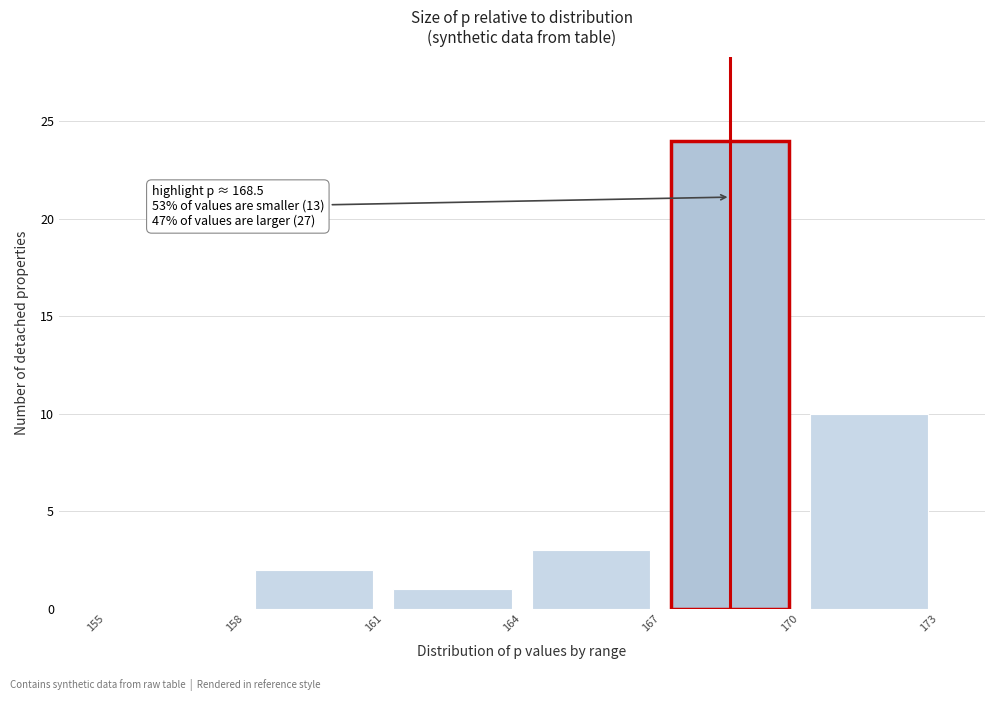

Which range on the x-axis has the tallest bar?

167 to 170